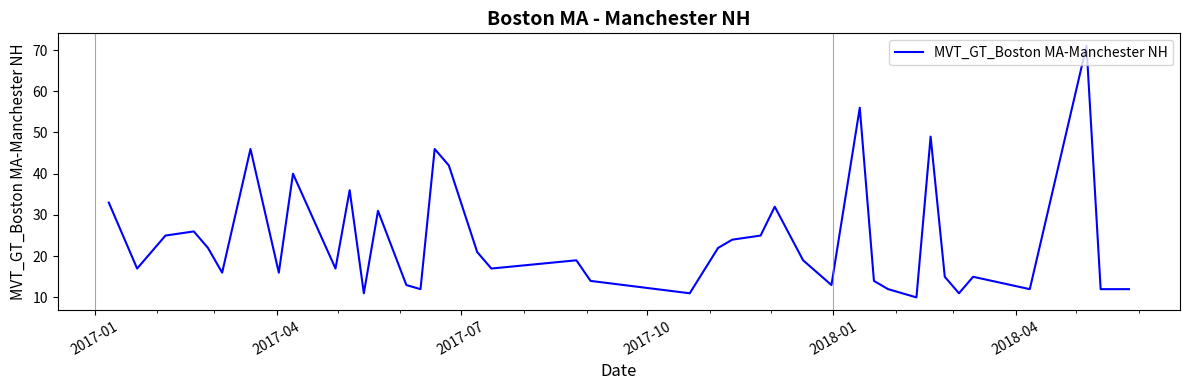

What is the difference between the maximum and minimum values?

61